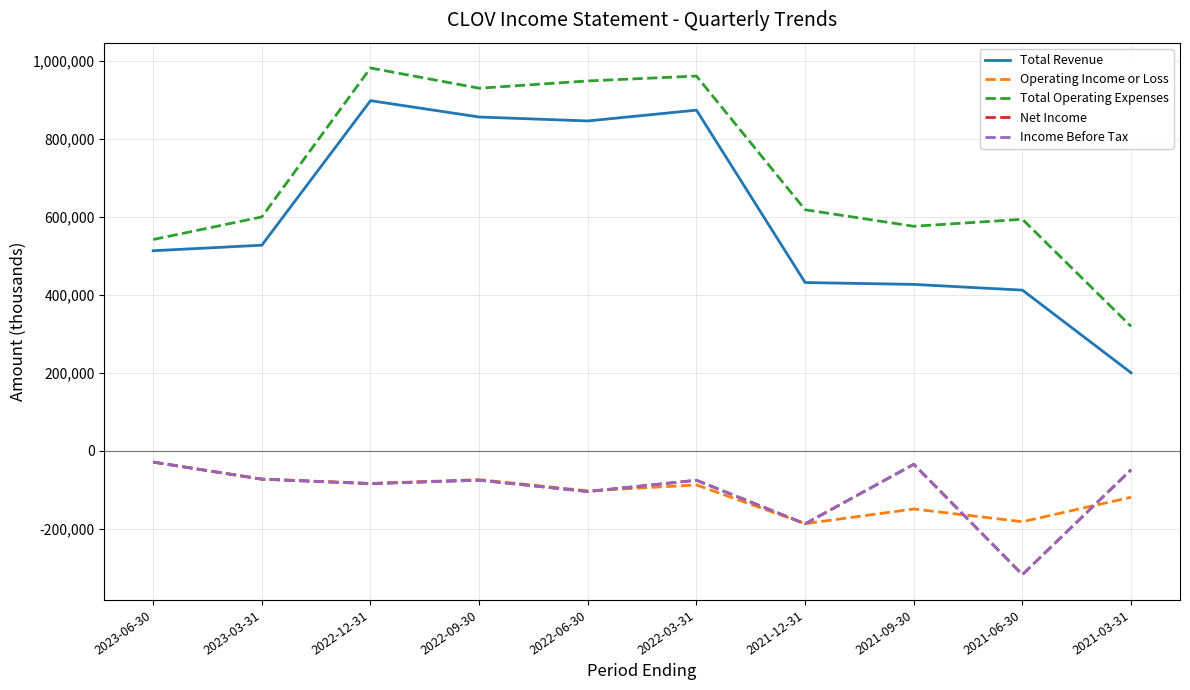

Which series has the widest spread of values?

Total Revenue